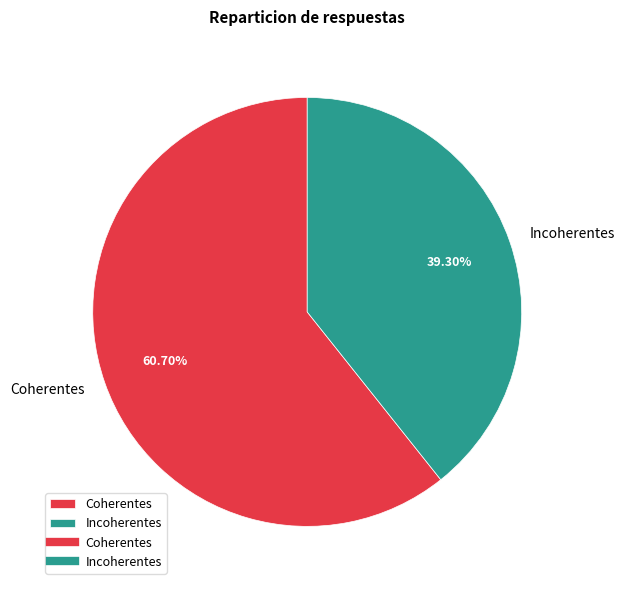

Is Coherentes the majority of the pie?

Yes